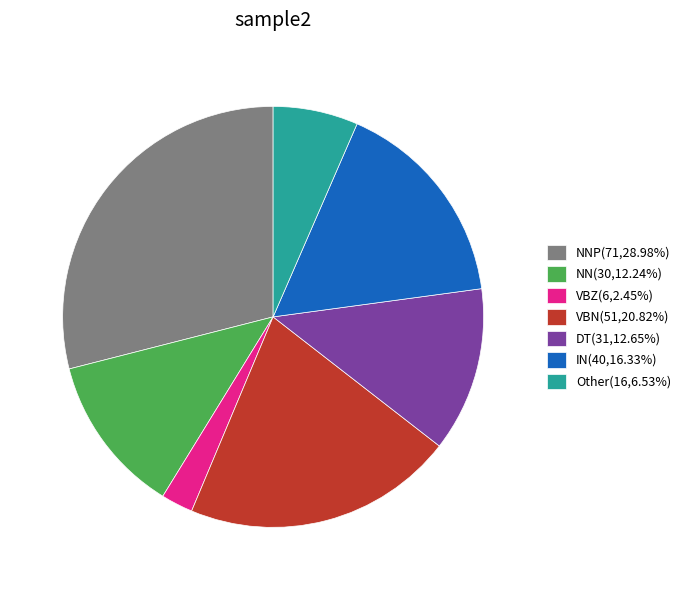

What is the ratio of the value at NN(30,12.24%) to the value at DT(31,12.65%)?

1.0